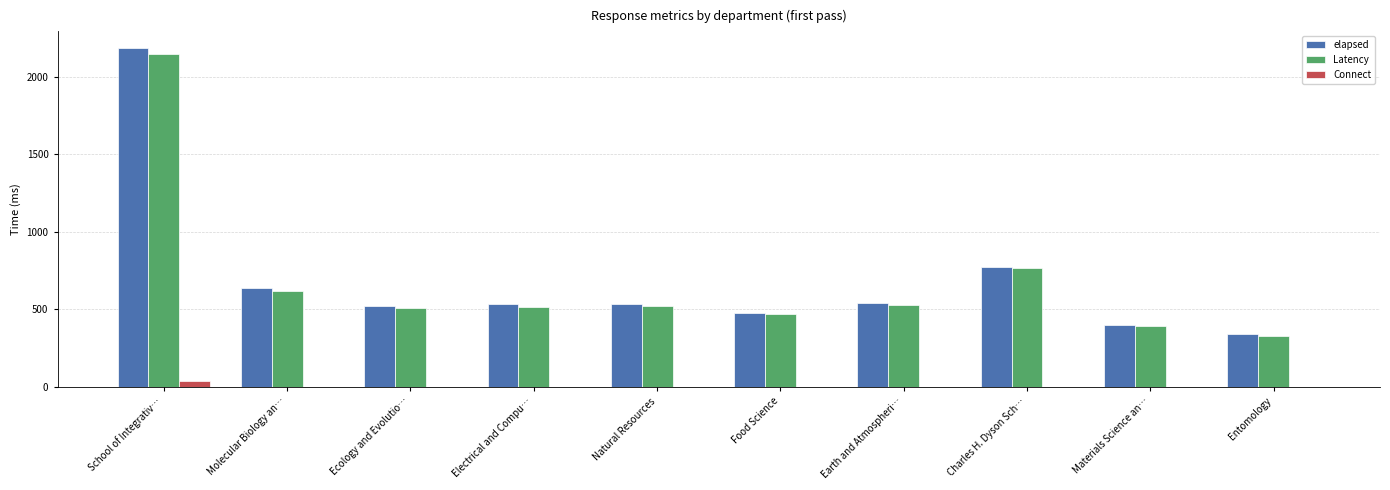

Is it true that Latency equals 521 at Natural Resources?

True